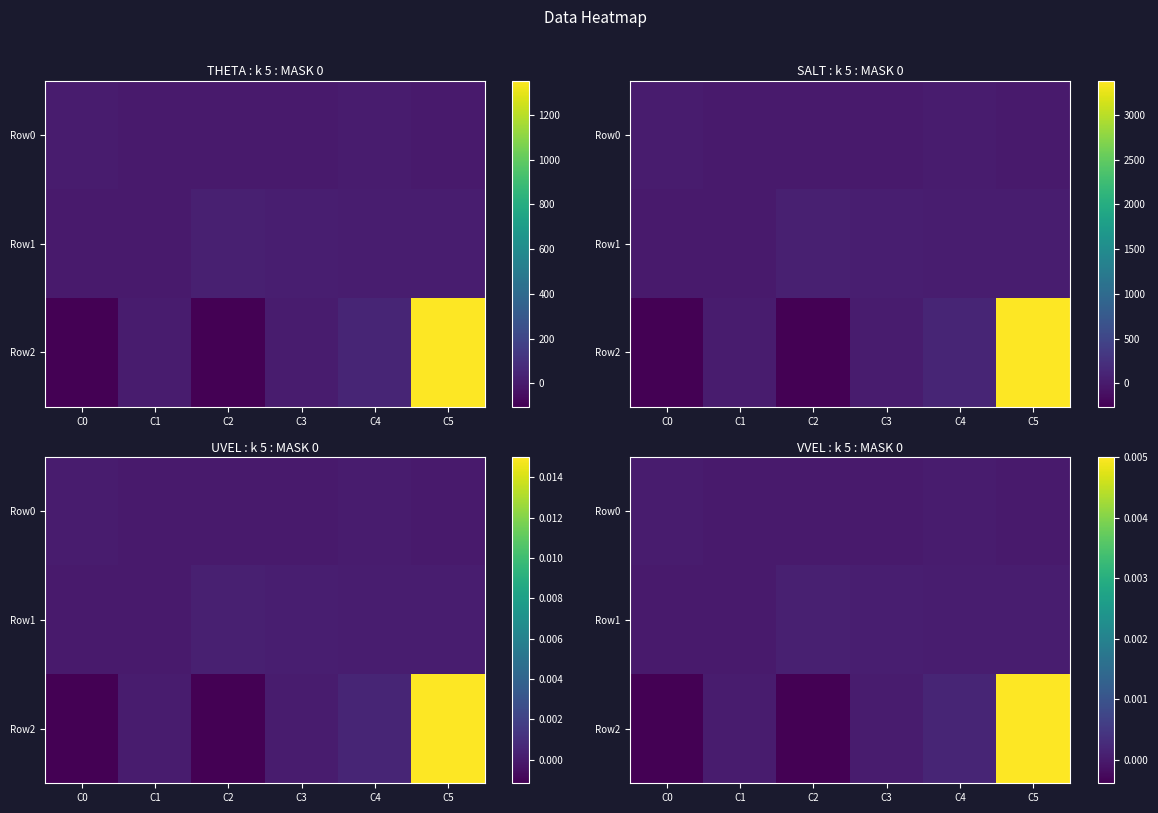

Rank the categories by Row0 value from lowest to highest.

C1, C2, C3, C5, C4, C0